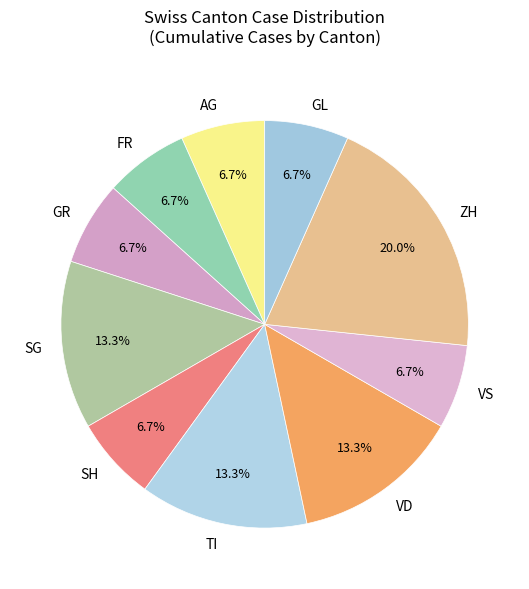

Approximately how many times larger is the value at SH compared to GL?

1.0